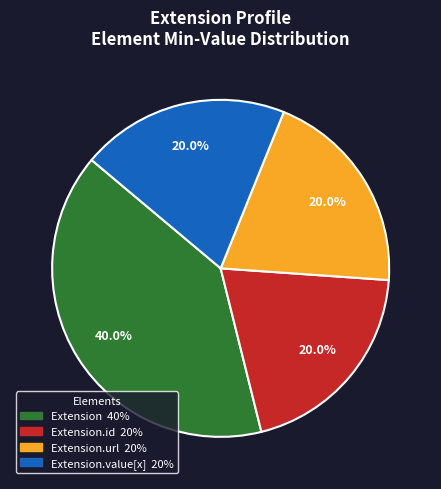

Does any single category account for the majority?

No